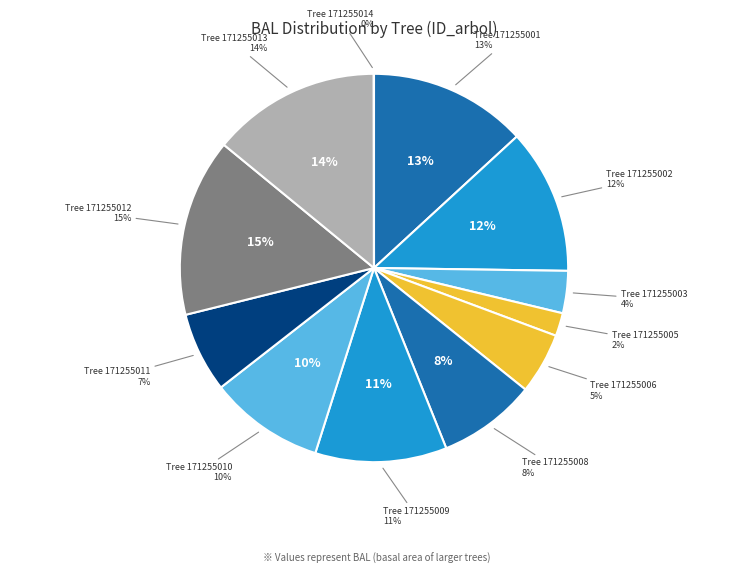

To the nearest percent, what is the difference between the largest and smallest slice percentages?

15%